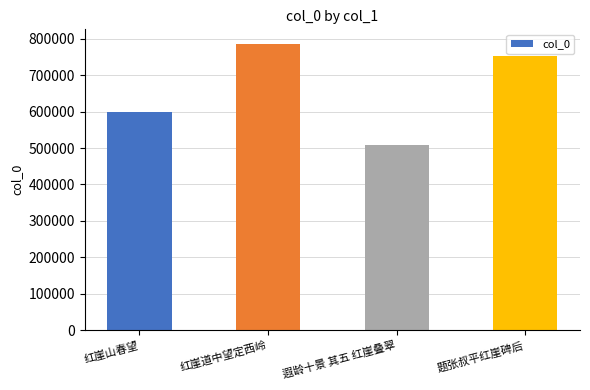

What is the label of the 4th bar from the left?

题张叔平红崖碑后